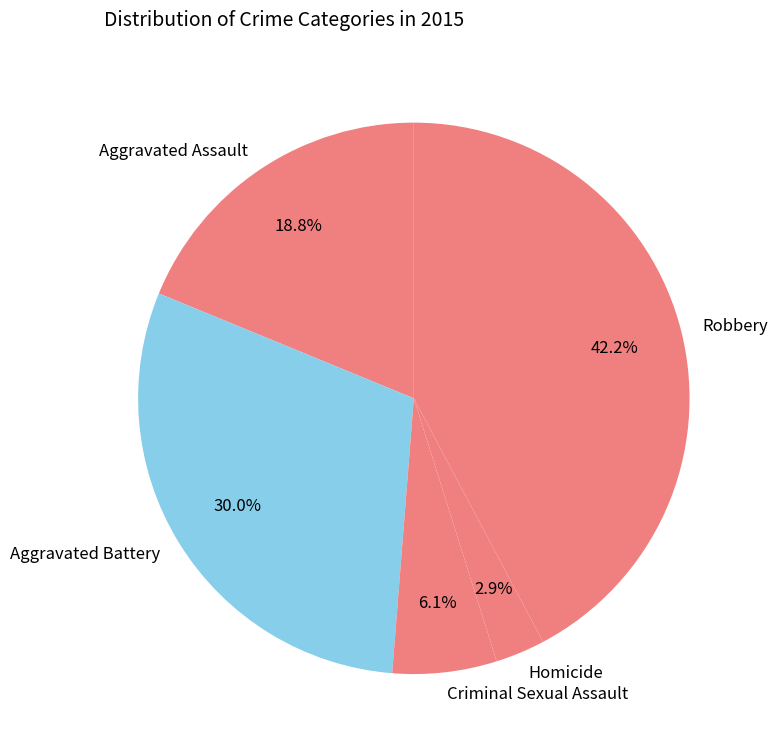

Which slice is the smallest?

Homicide